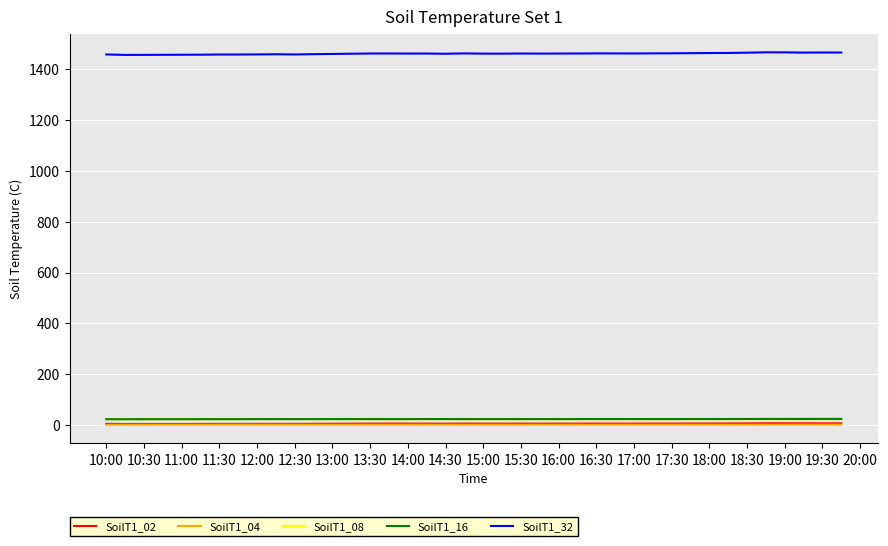

What is the lowest value of the SoilT1_32 series?

1455.2